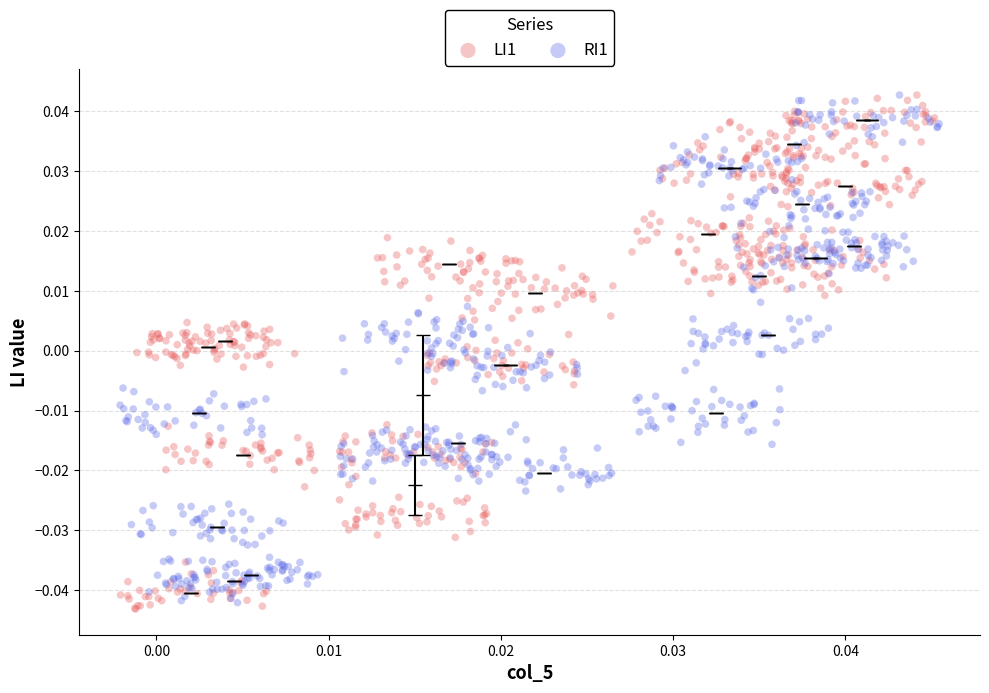

Which series reaches the minimum Y coordinate?

LI1